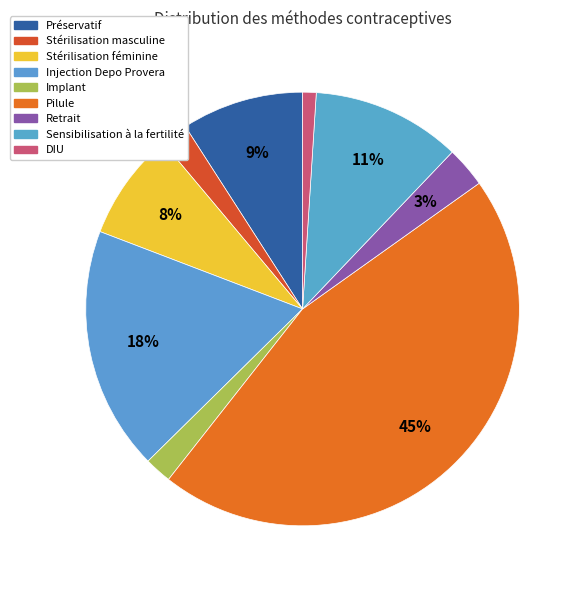

Count the number of slices in the pie.

9